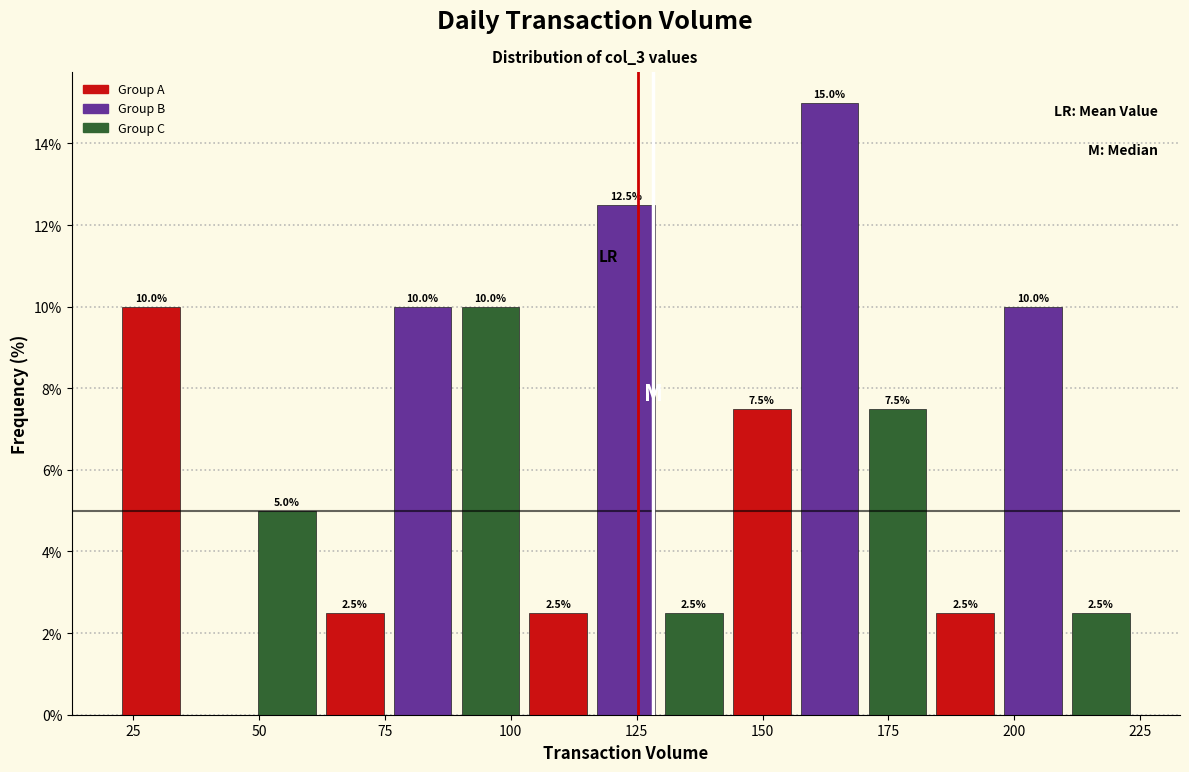

Read against the x-axis, roughly where is the centre of the tallest bar?

165